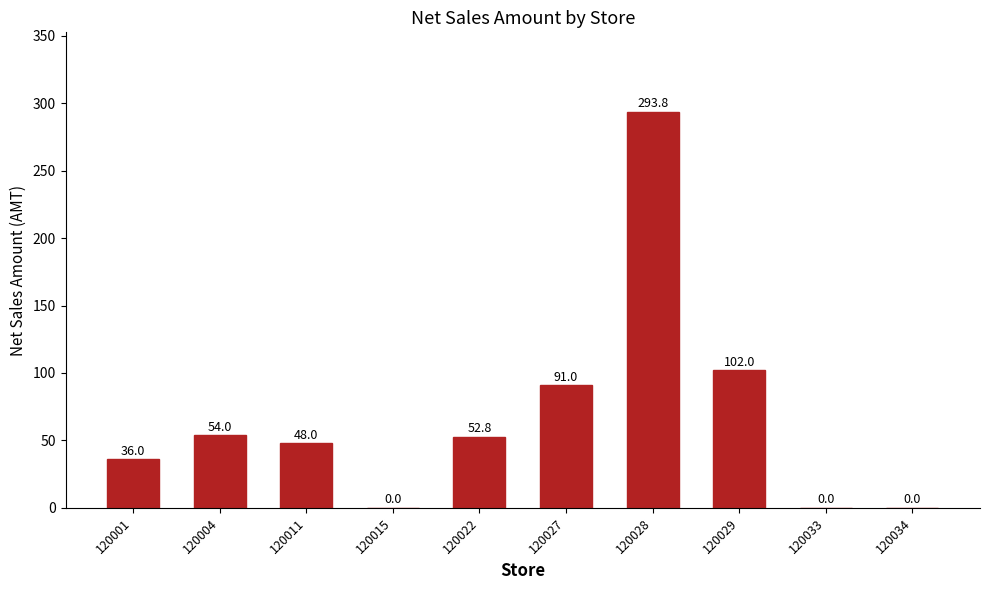

Where is the data nearest to the value 146?

120029